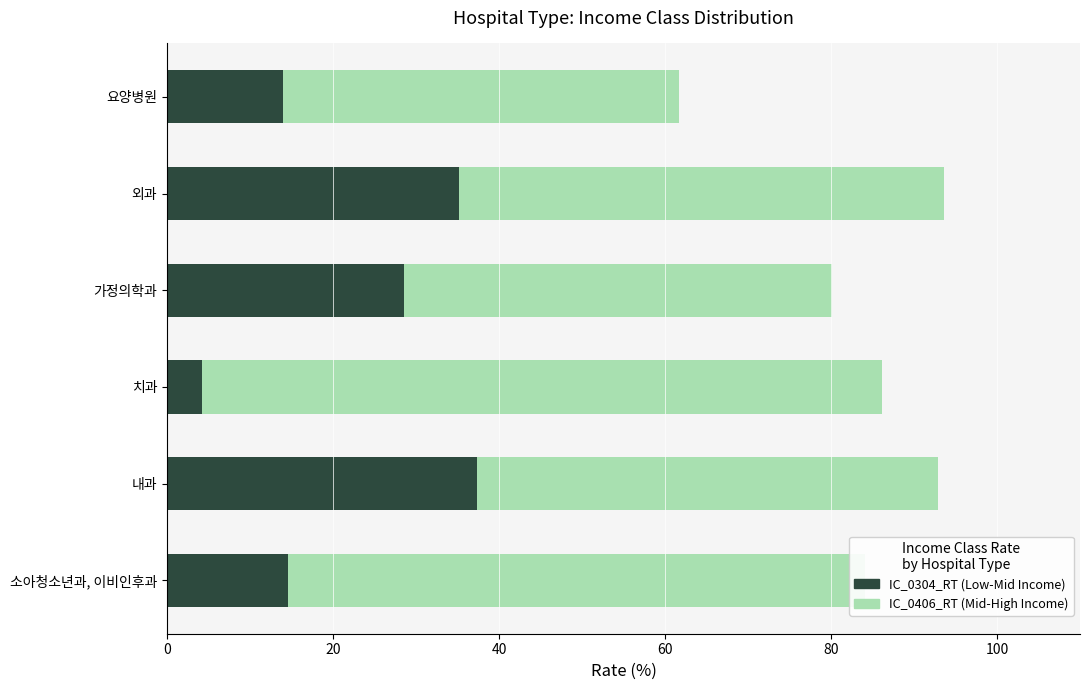

What is the total value across all series at 요양병원?

61.7